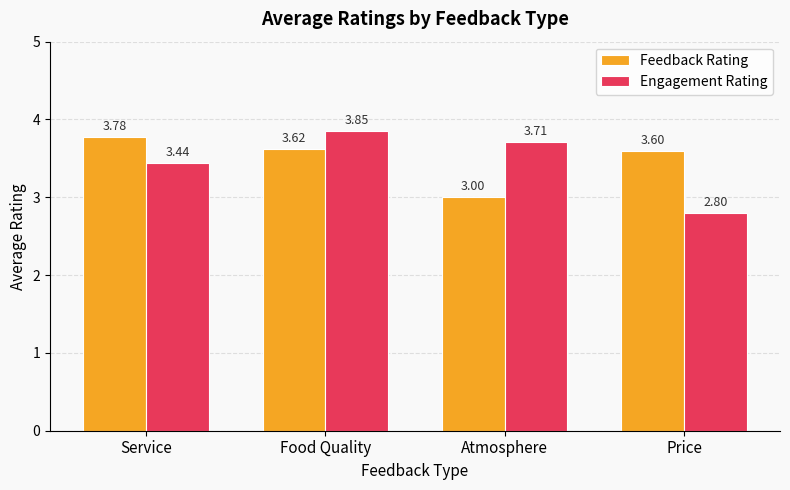

How many bars are there in total?

8